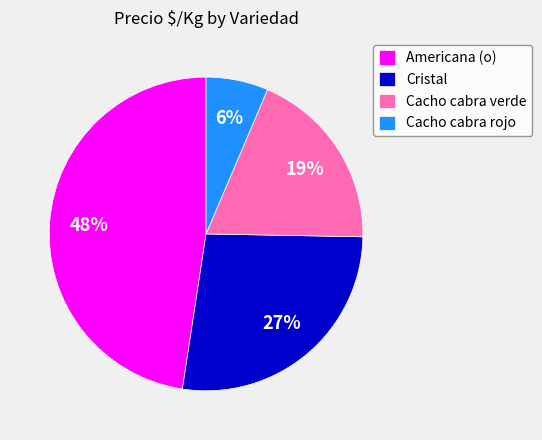

Is it true that Cacho cabra rojo is 6% of the pie?

True